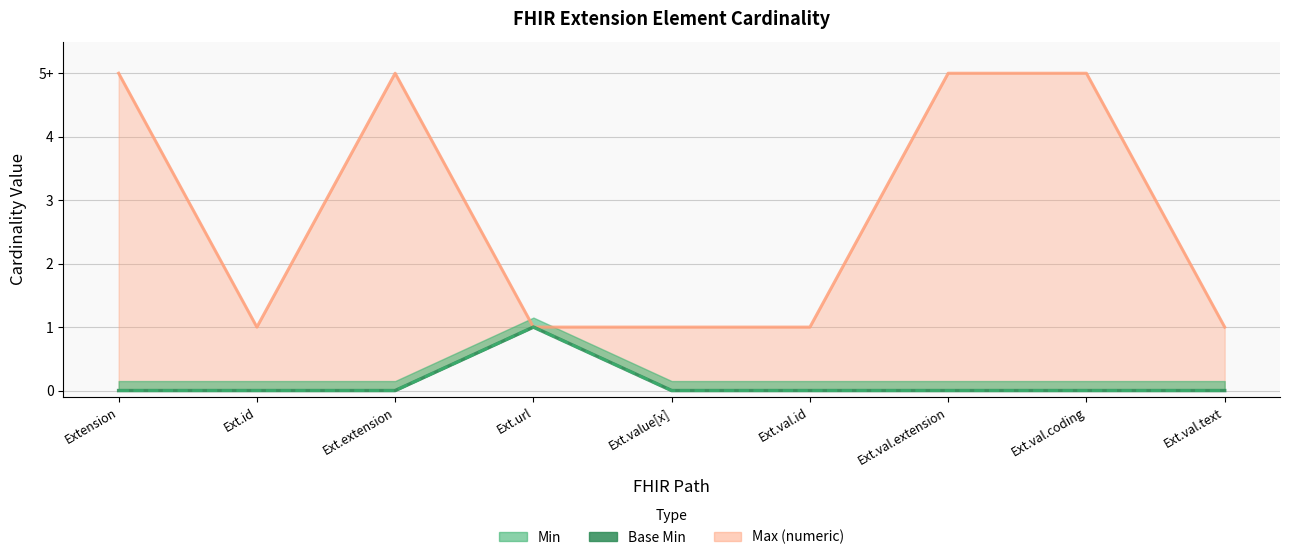

What is the label of the 7th point from the right?

Ext.extension